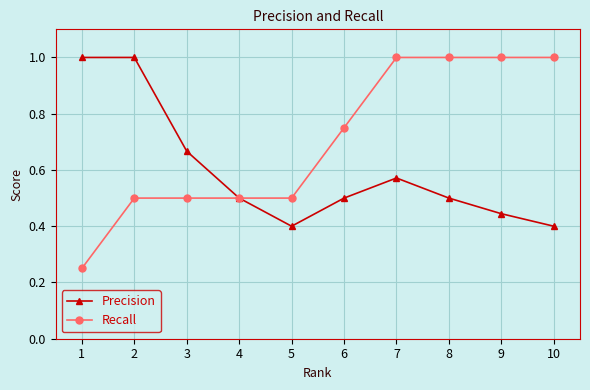

What is the highest value of the Precision series?

1.0